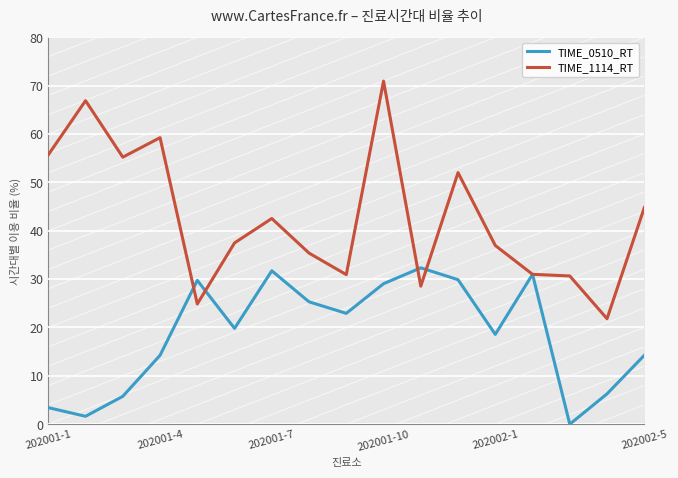

Which series has the largest range (max minus min)?

TIME_1114_RT